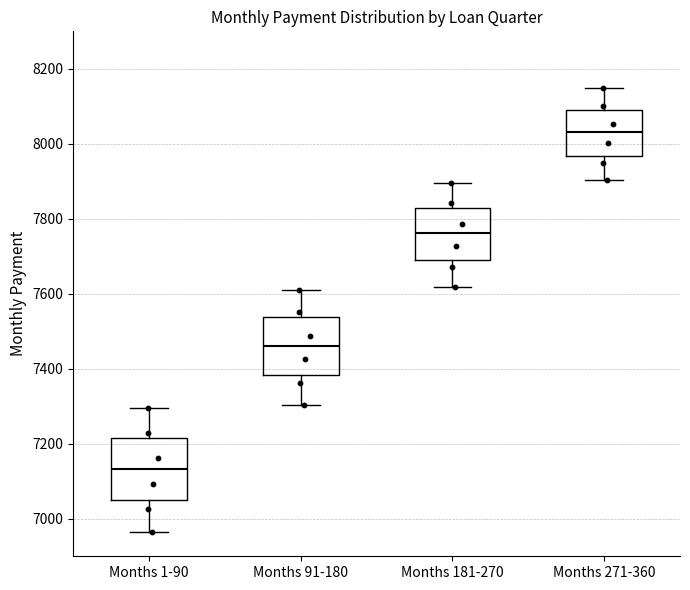

Reading left to right, transcribe this box plot: for each box, give where its median line is, the range the box spans, and where its two whiskers end, as read against the y-axis. The values are not printed on the chart, so give them approximately, as read against the axis.

Months 1-90: median 7140, box 7040 to 7220, whiskers 6960 to 7300
Months 91-180: median 7460, box 7380 to 7540, whiskers 7300 to 7620
Months 181-270: median 7760, box 7700 to 7820, whiskers 7620 to 7900
Months 271-360: median 8040, box 7960 to 8100, whiskers 7900 to 8140